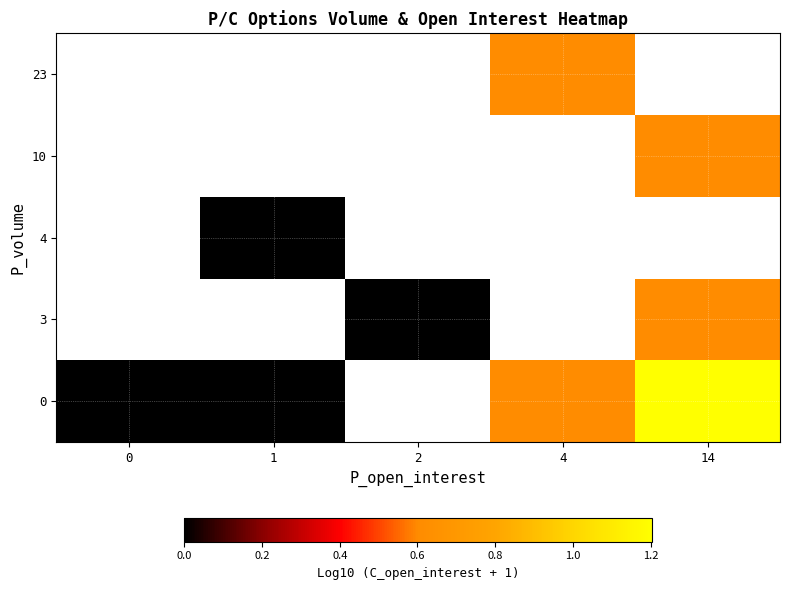

How many series are shown in this chart?

5